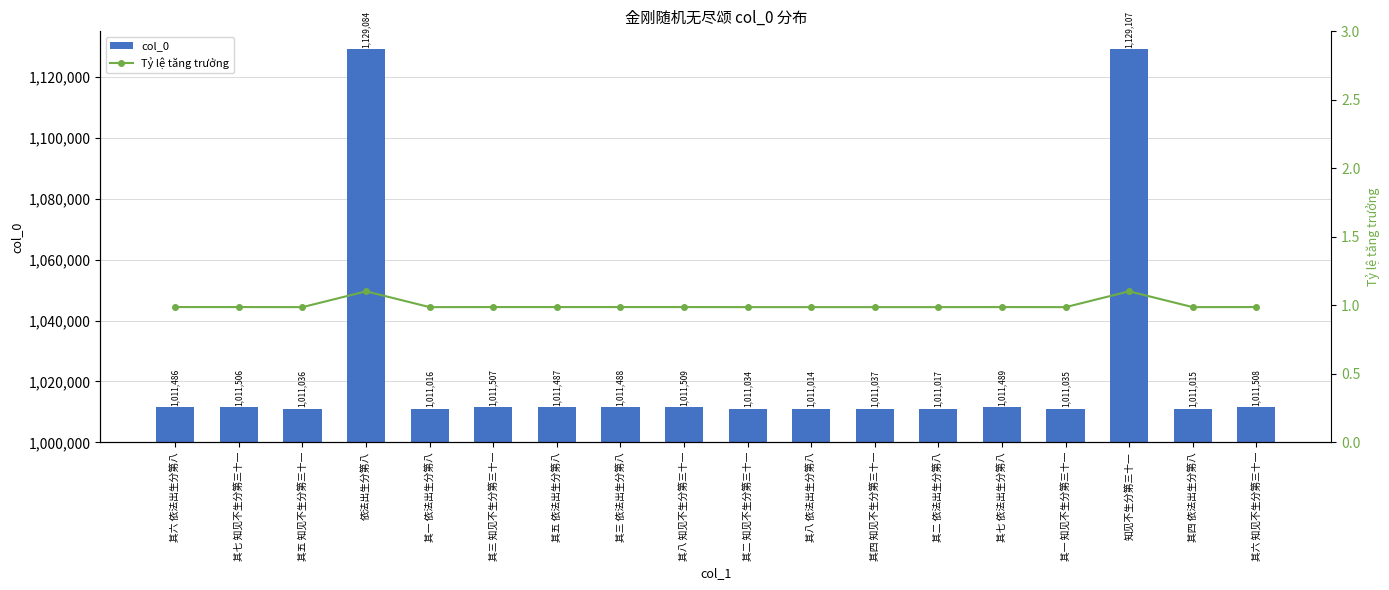

Between 其三 知见不生分第三十一 and 其八 依法出生分第八, which series saw the biggest shift?

col_0